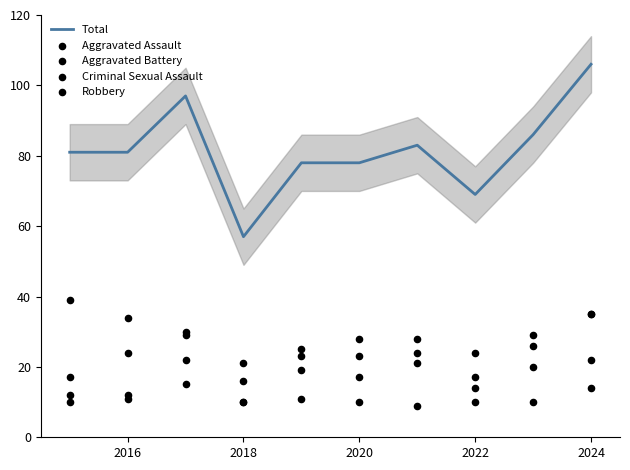

What are all the series names shown in the legend?

Total, Aggravated Assault, Aggravated Battery, Criminal Sexual Assault, Robbery